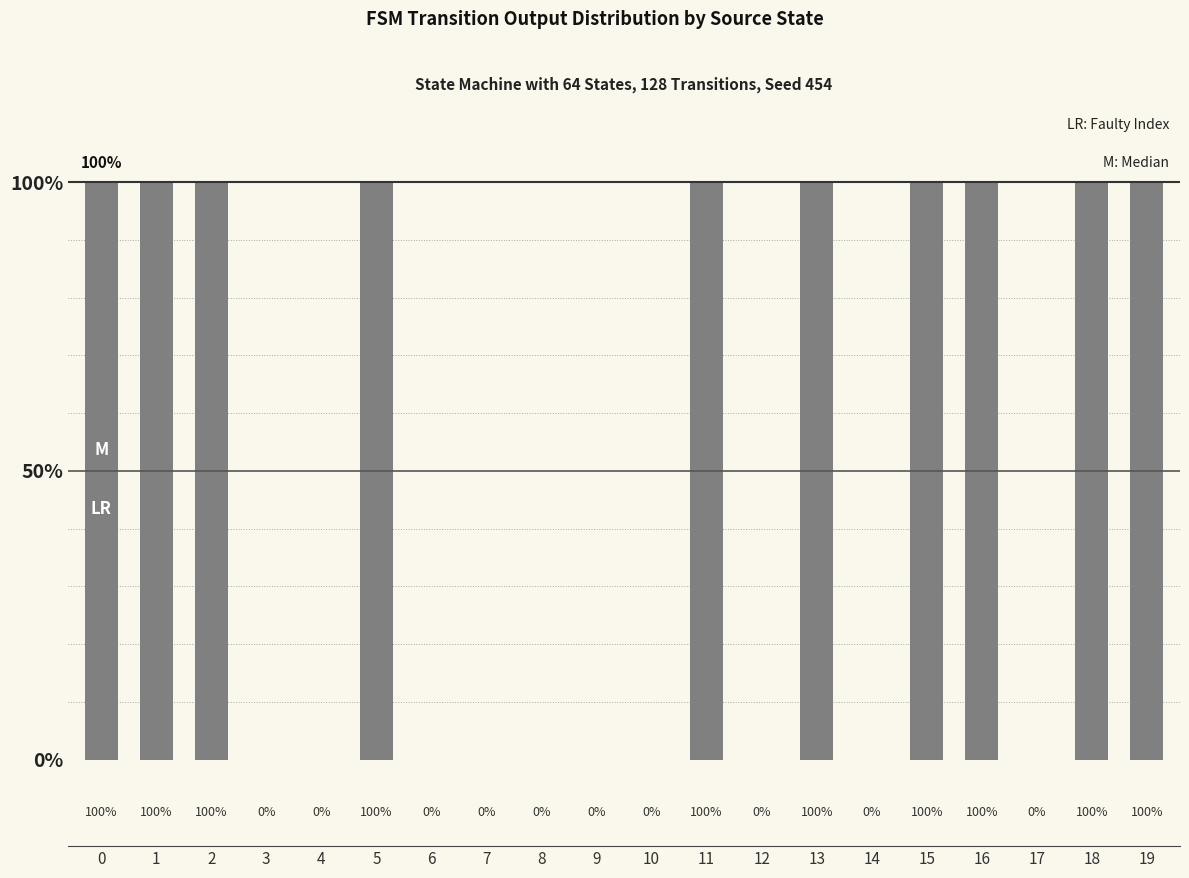

Reading left to right, extract all data points from this chart.

0=1	1=1	2=1	3=0	4=0	5=1	6=0	7=0	8=0	9=0	10=0	11=1	12=0	13=1	14=0	15=1	16=1	17=0	18=1	19=1